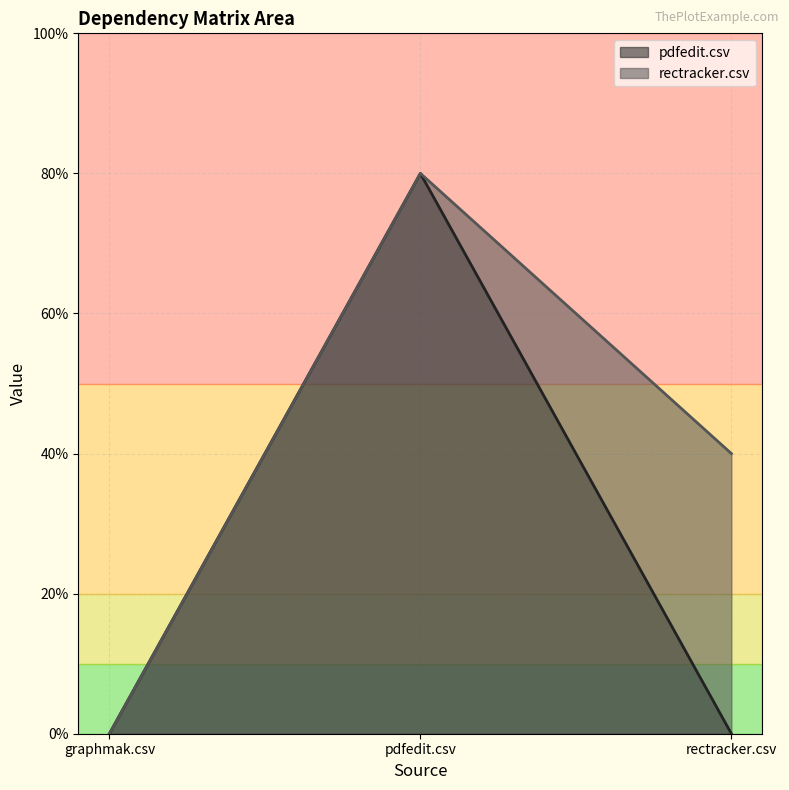

Reading left to right, extract all data points from this chart.

pdfedit.csv: graphmak.csv=0	pdfedit.csv=4	rectracker.csv=0
rectracker.csv: graphmak.csv=0	pdfedit.csv=4	rectracker.csv=2